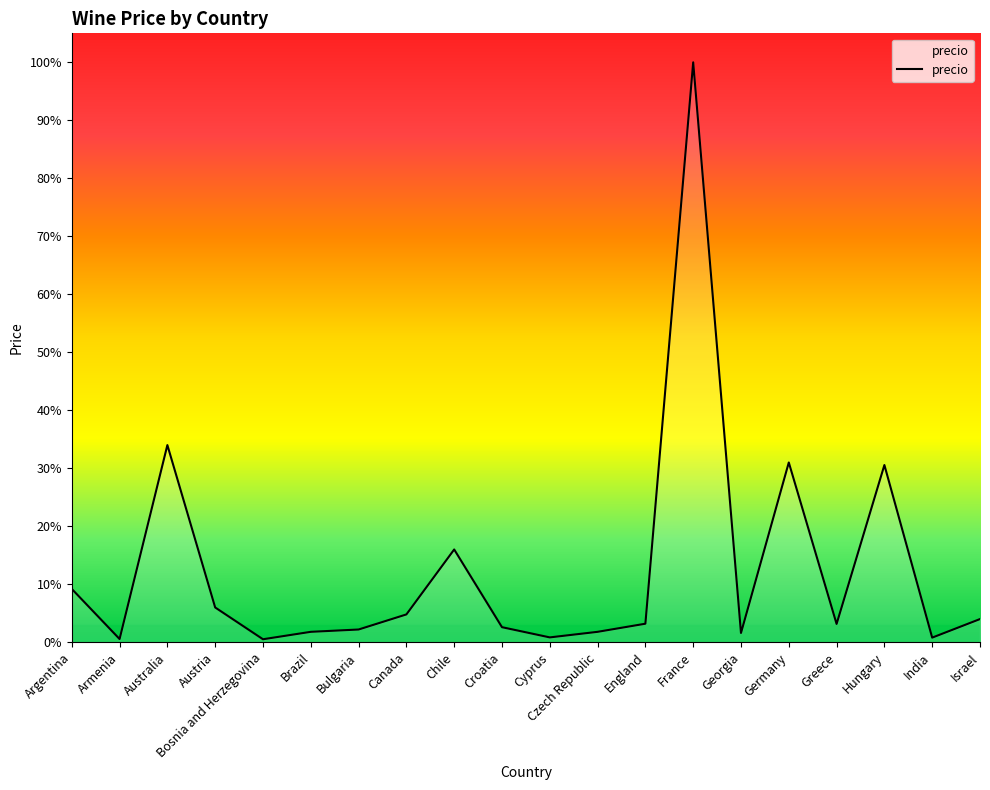

Rank the categories by value from lowest to highest.

Bosnia and Herzegovina, Armenia, India, Cyprus, Georgia, Brazil, Czech Republic, Bulgaria, Croatia, Greece, England, Israel, Canada, Austria, Argentina, Chile, Hungary, Germany, Australia, France